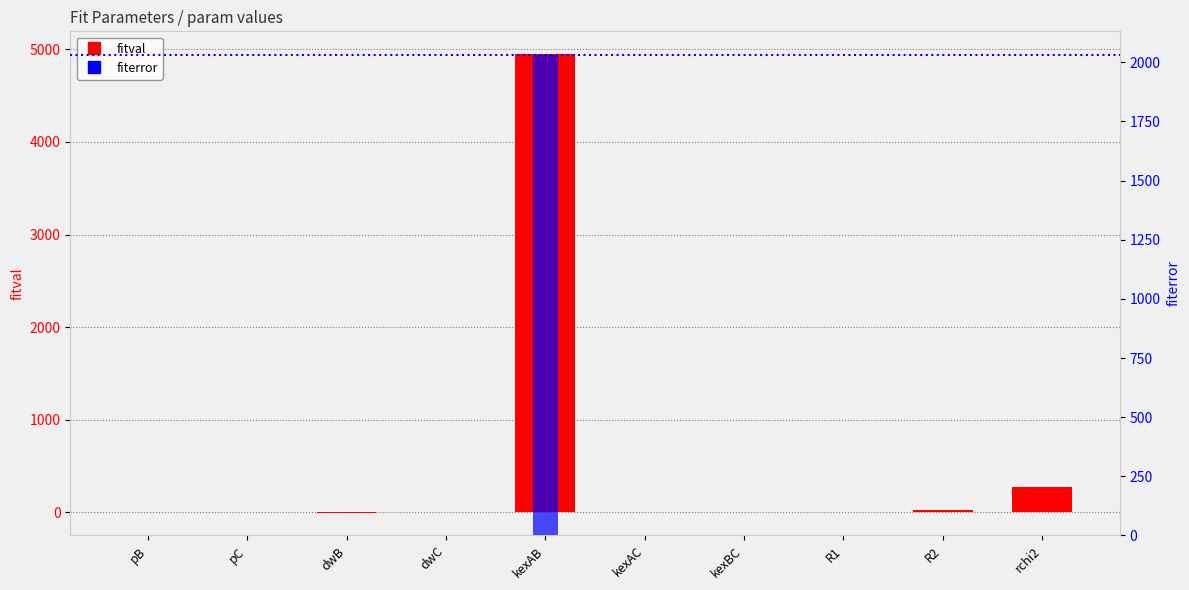

At which category does the chart reach its peak across all series?

kexAB